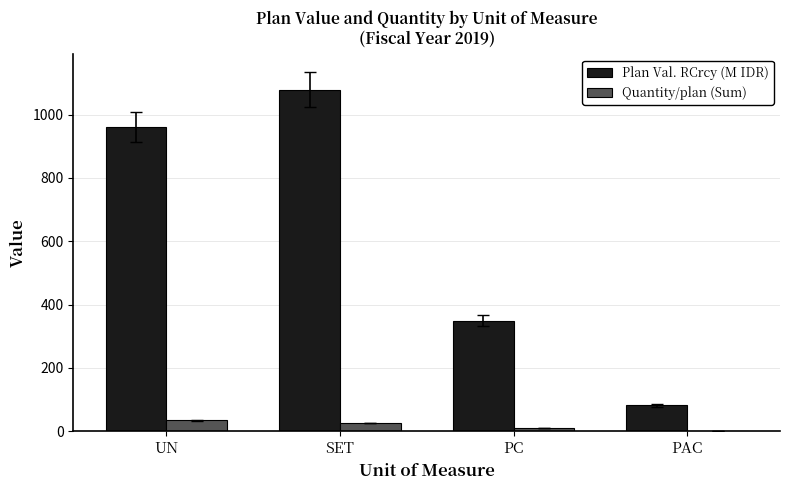

Is it true that Plan Val. RCrcy (M IDR) equals 596.2 at UN?

False